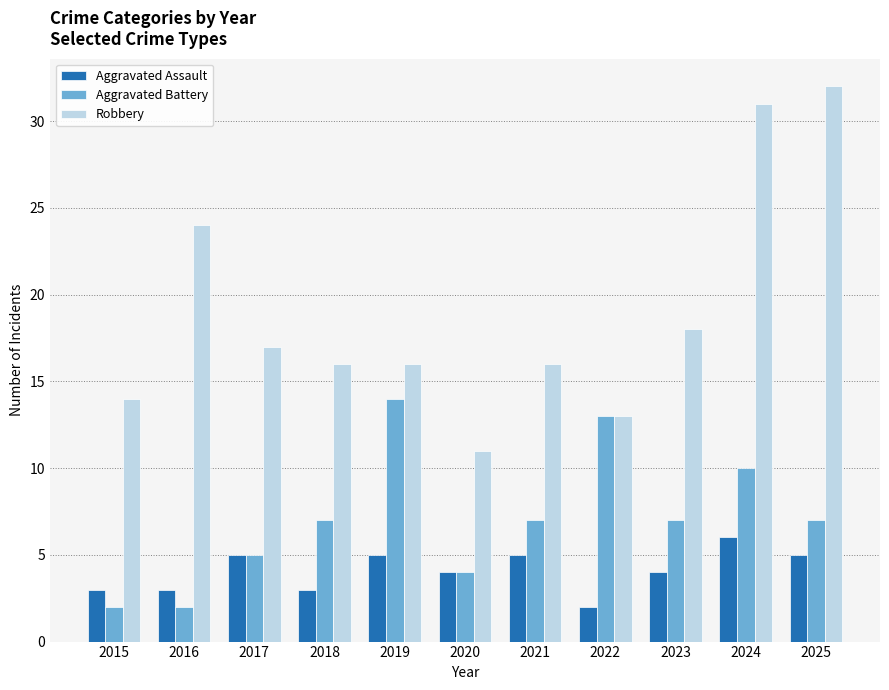

Rank the series by their average value, from highest to lowest.

Robbery, Aggravated Battery, Aggravated Assault